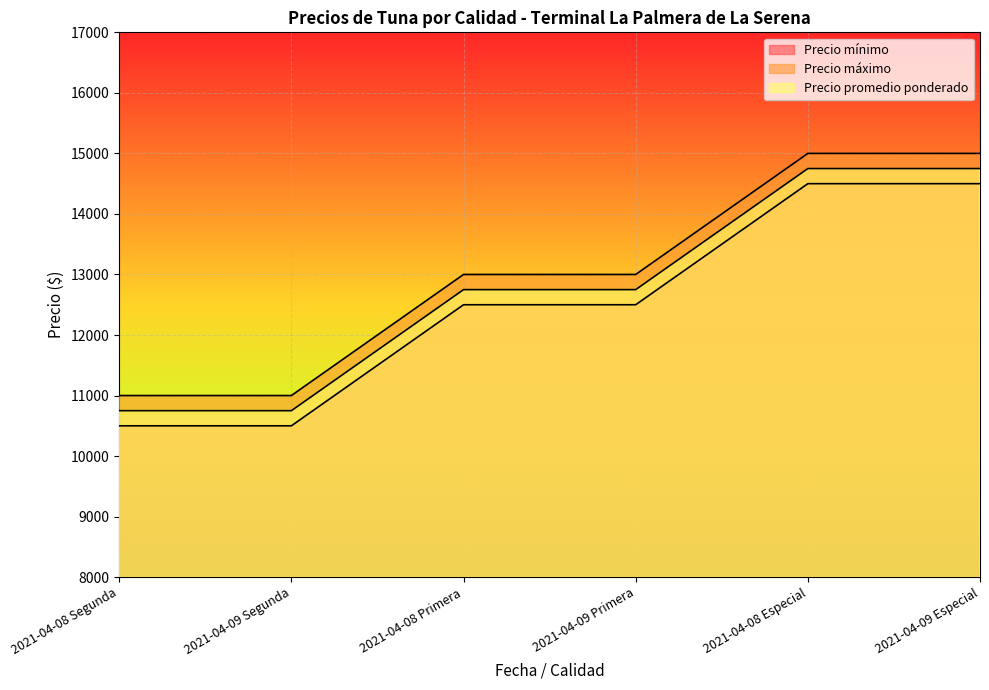

Which series has the largest range (max minus min)?

Precio mínimo